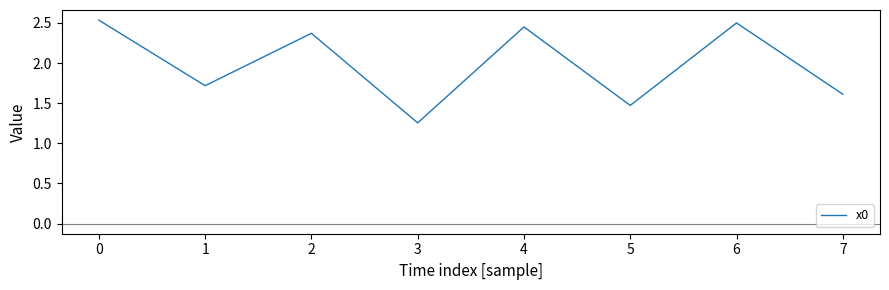

True or false: the data shows 3.2 at 4.

False